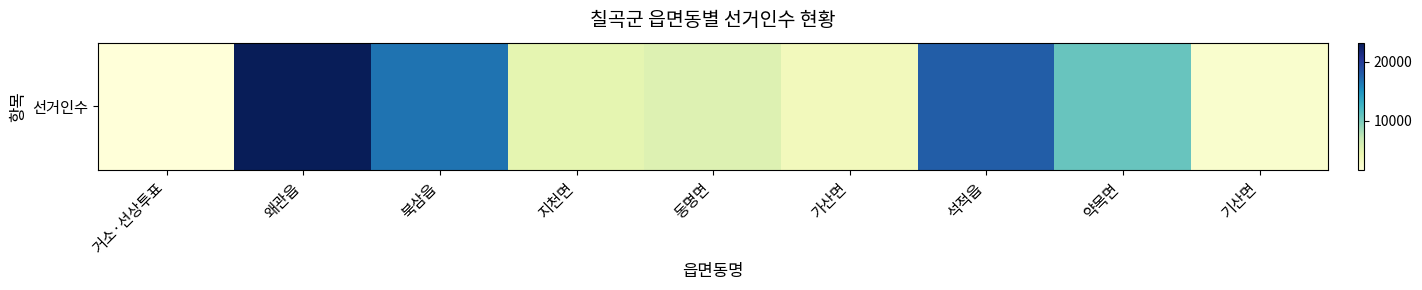

What is the average value?

9606